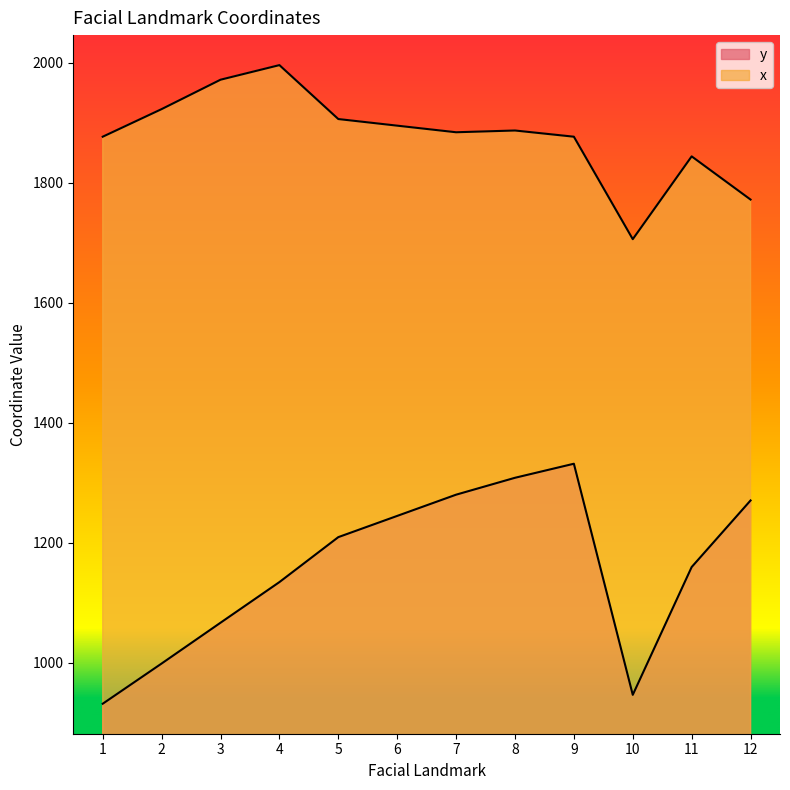

What is the difference between the maximum and minimum values in the x series?

290.1